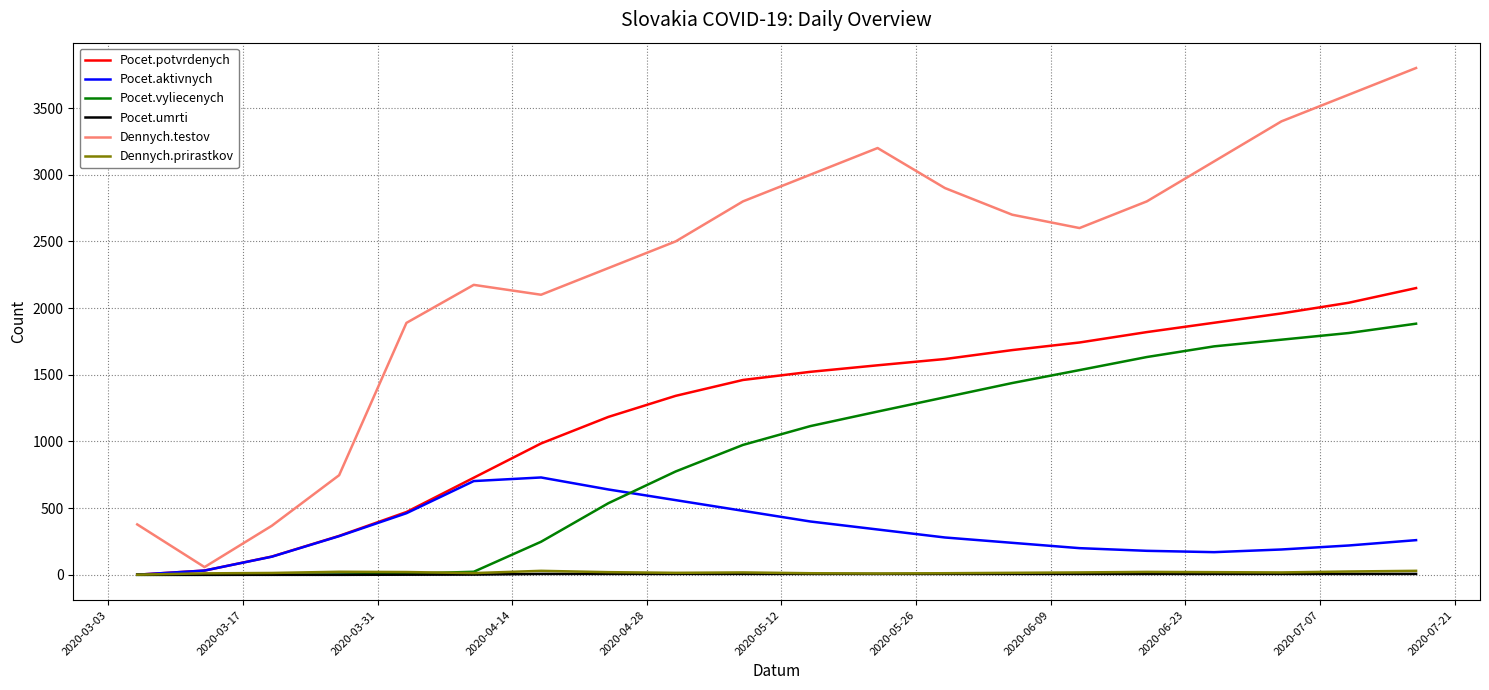

What is the average value of the Pocet.potvrdenych series?

1232